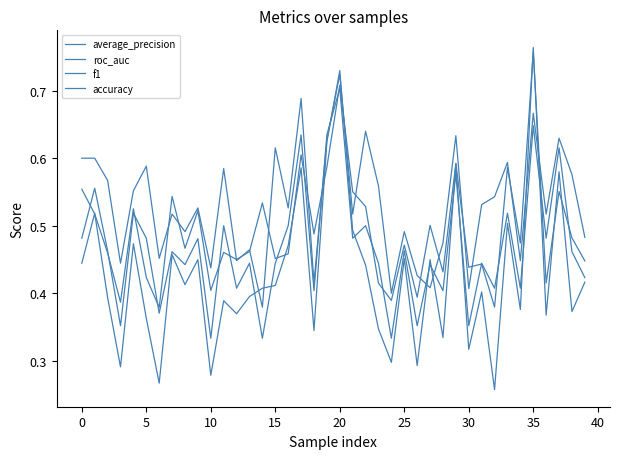

At which label does average_precision reach its minimum?

25